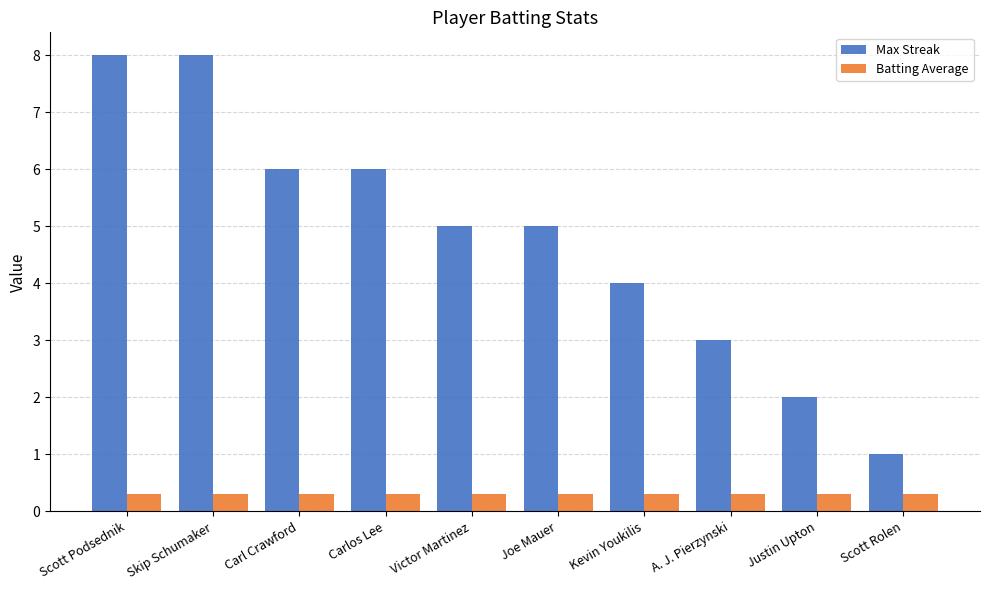

Which series has the largest total across all categories?

Max Streak